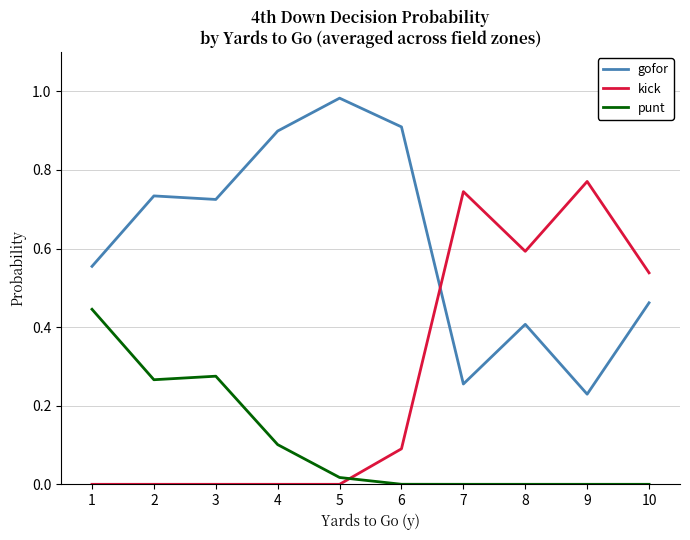

The value of kick at 3 is -0.4. True or false?

False